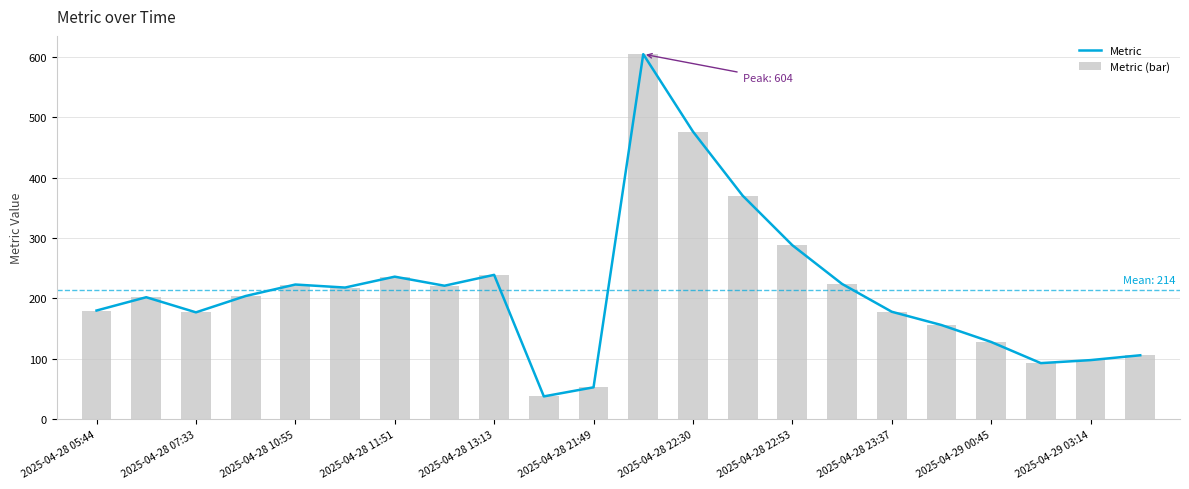

What is the difference between the maximum and minimum values in the Metric (bar) series?

566